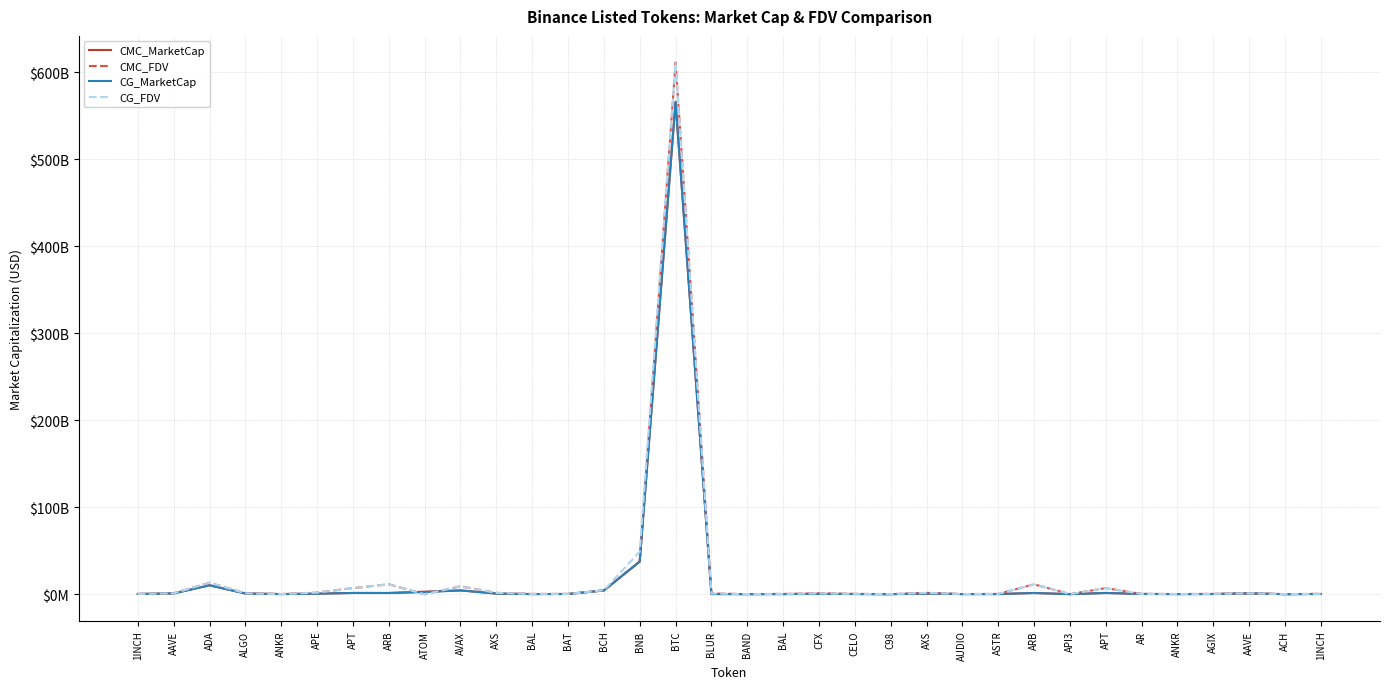

Rank the series at 1INCH from highest to lowest value.

CMC_FDV, CG_FDV, CMC_MarketCap, CG_MarketCap